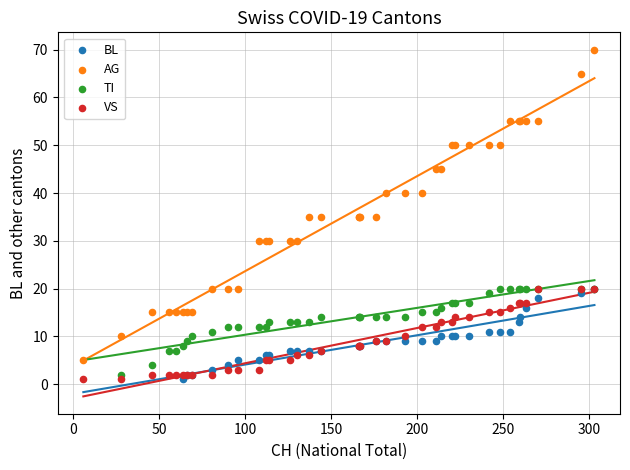

Which series has the largest Y range (max minus min)?

AG